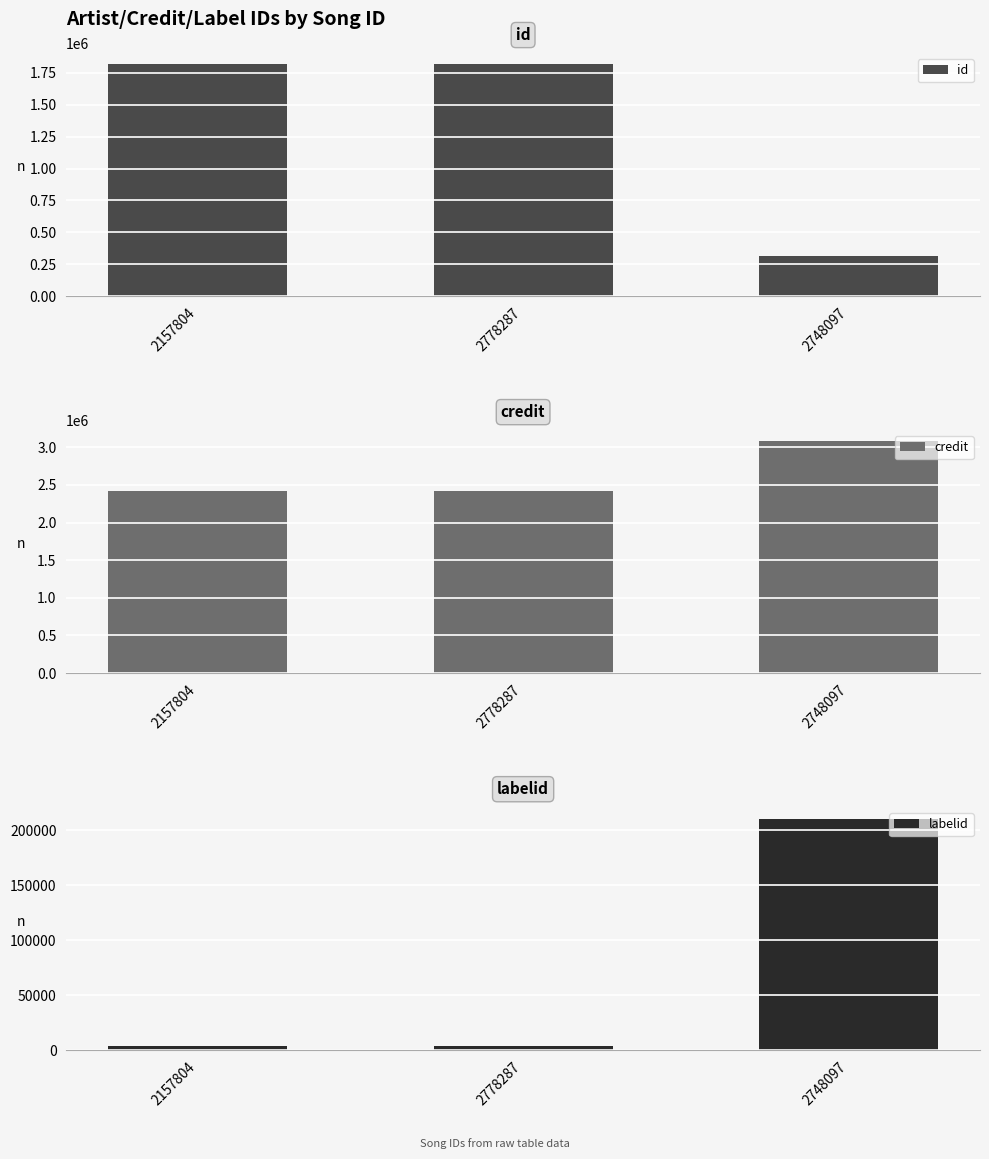

Which series has the largest range (max minus min)?

id